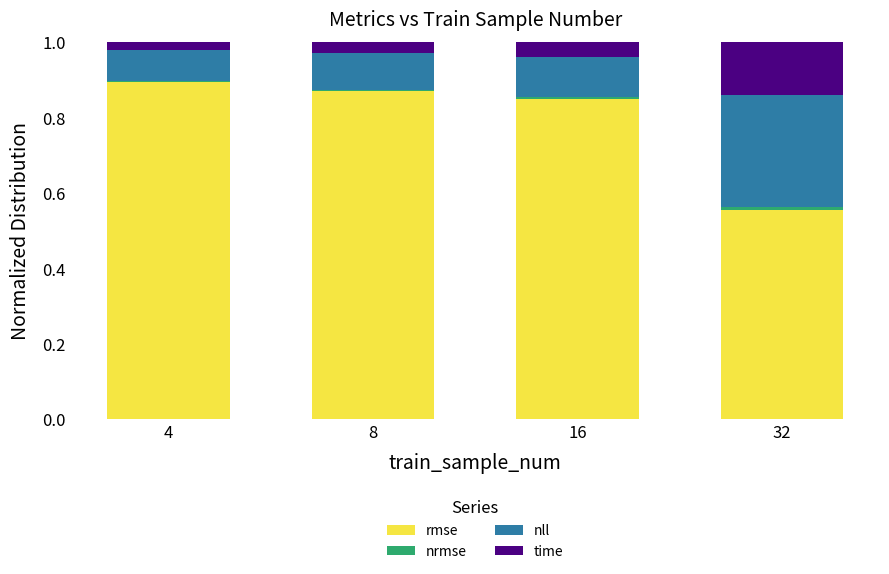

What is the total value across all series at 8?

1.0